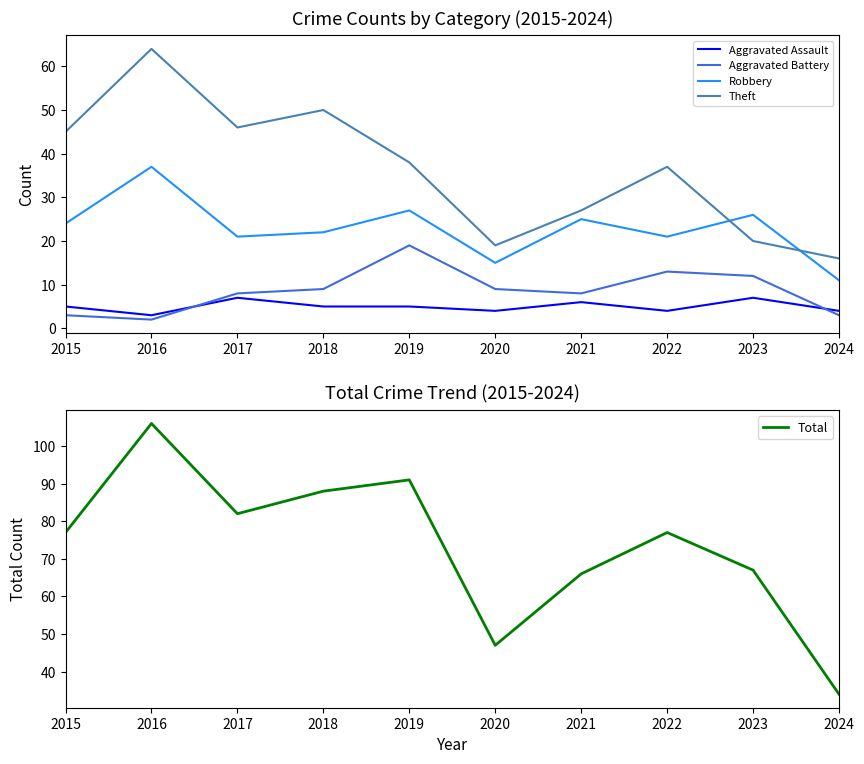

At which category is the sum across all series the highest?

2016